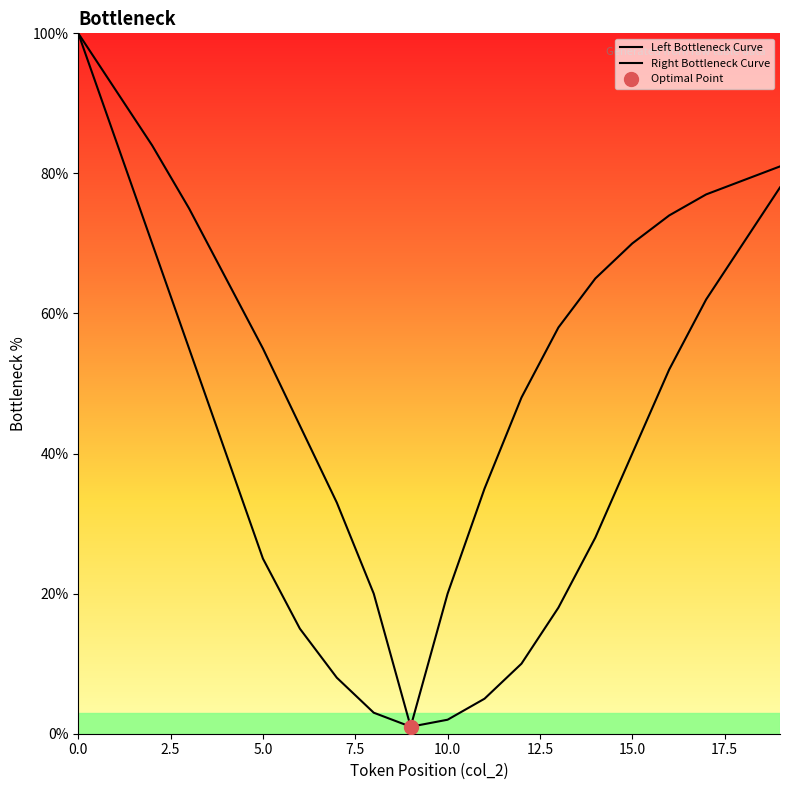

What is the sum of all Left Bottleneck Curve values?

767